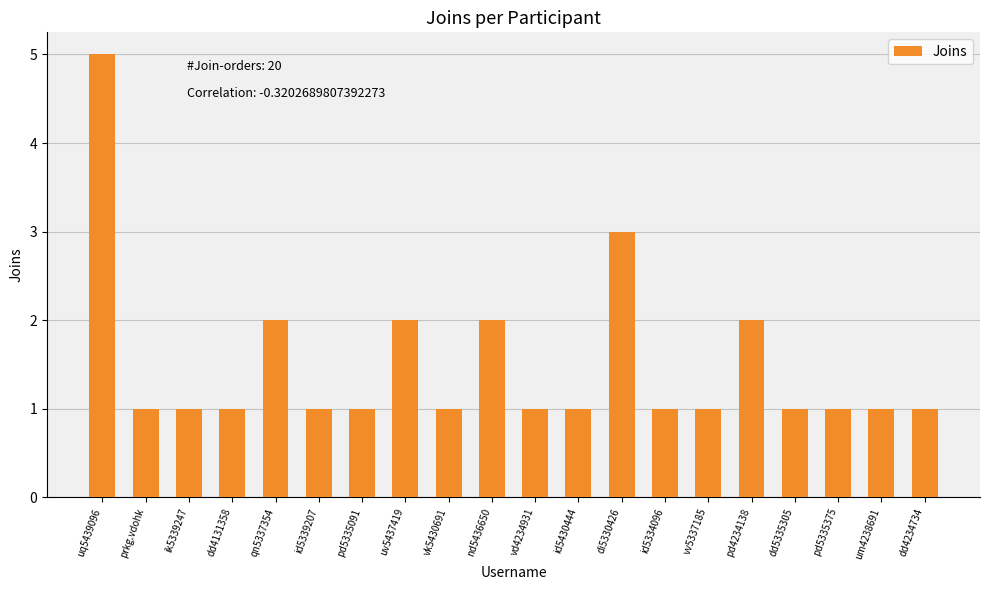

What is the difference between the maximum and second lowest values?

4